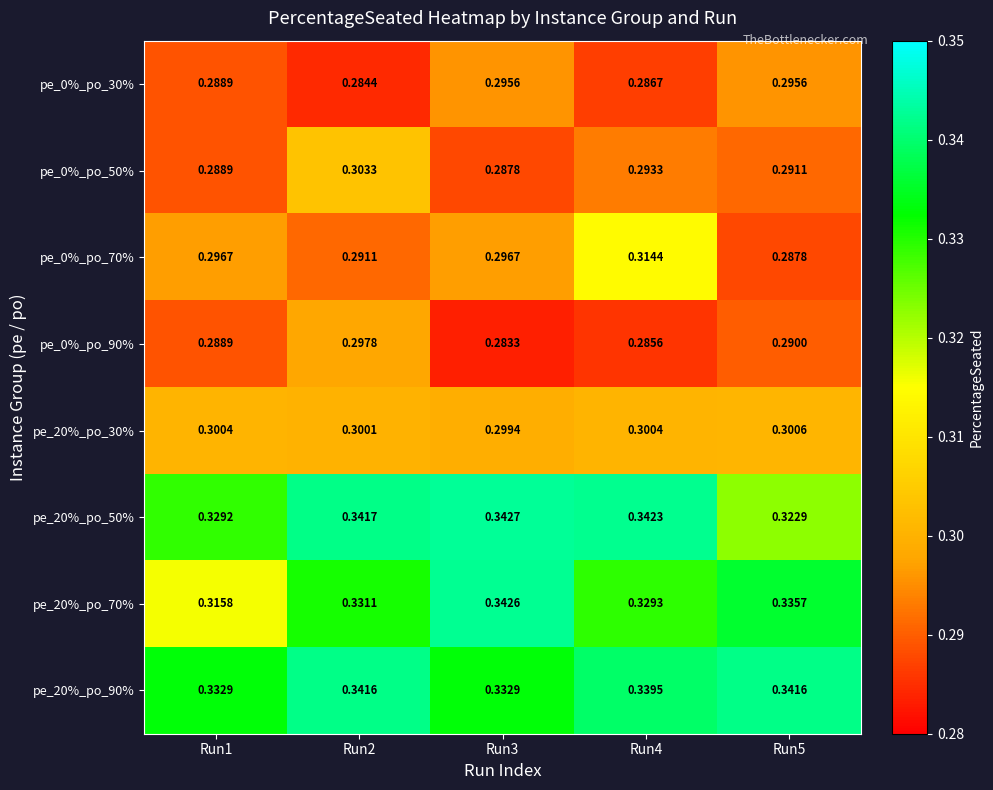

Is the value of pe_20%_po_30% at Run2 greater than the value of pe_20%_po_50% at Run5?

No